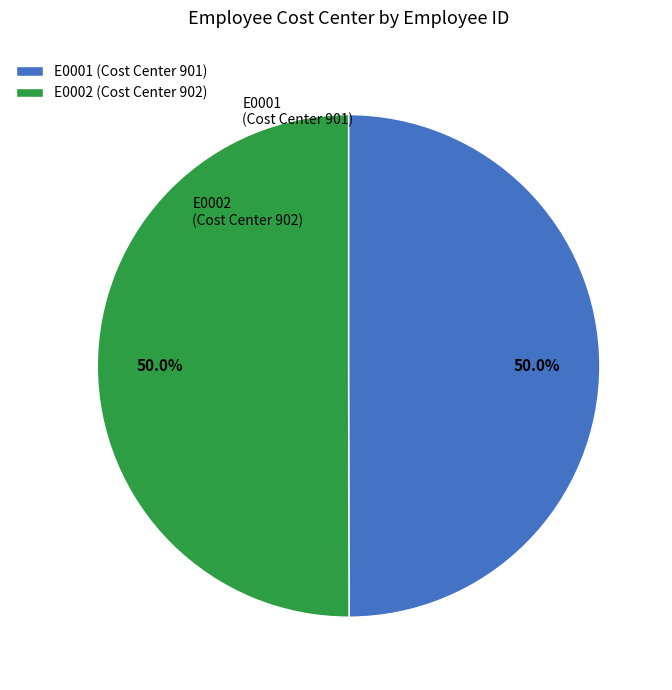

How much of the chart is everything except E0002 (Cost Center 902)?

50.0%